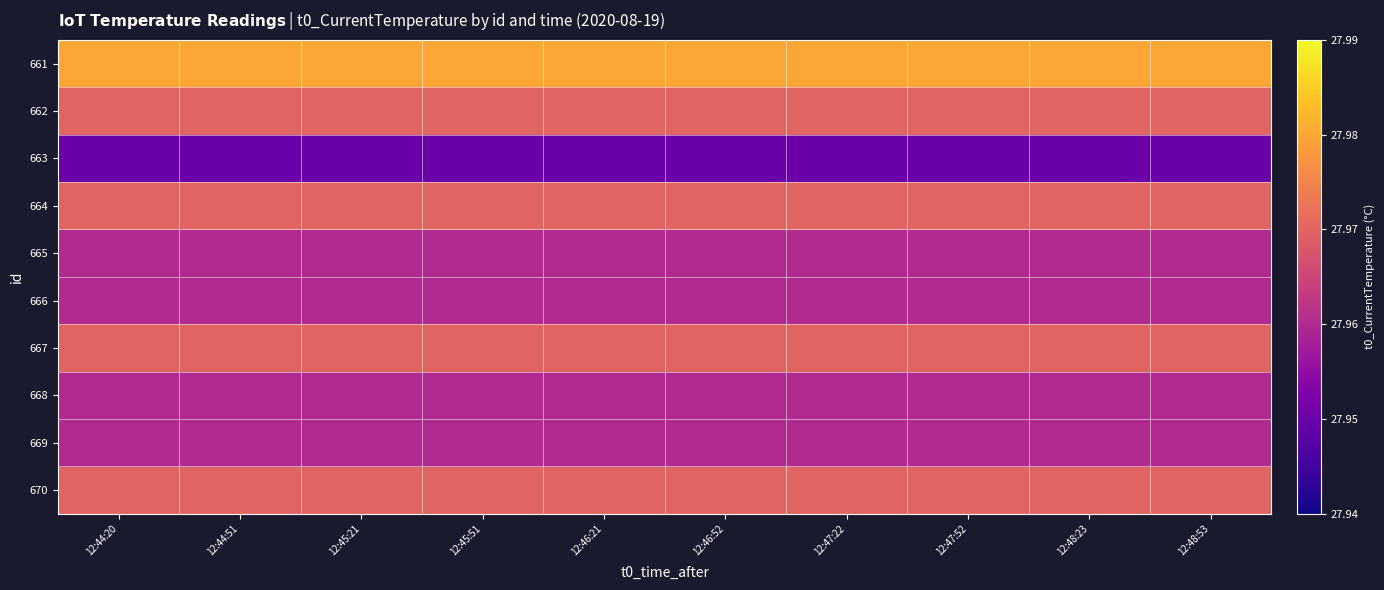

Reading left to right, what are all the values shown in this chart?

661: 12:44:20=28.0	12:44:51=28.0	12:45:21=28.0	12:45:51=28.0	12:46:21=28.0	12:46:52=28.0	12:47:22=28.0	12:47:52=28.0	12:48:23=28.0	12:48:53=28.0
662: 12:44:20=28.0	12:44:51=28.0	12:45:21=28.0	12:45:51=28.0	12:46:21=28.0	12:46:52=28.0	12:47:22=28.0	12:47:52=28.0	12:48:23=28.0	12:48:53=28.0
663: 12:44:20=27.9	12:44:51=27.9	12:45:21=27.9	12:45:51=27.9	12:46:21=27.9	12:46:52=27.9	12:47:22=27.9	12:47:52=27.9	12:48:23=27.9	12:48:53=27.9
664: 12:44:20=28.0	12:44:51=28.0	12:45:21=28.0	12:45:51=28.0	12:46:21=28.0	12:46:52=28.0	12:47:22=28.0	12:47:52=28.0	12:48:23=28.0	12:48:53=28.0
665: 12:44:20=28.0	12:44:51=28.0	12:45:21=28.0	12:45:51=28.0	12:46:21=28.0	12:46:52=28.0	12:47:22=28.0	12:47:52=28.0	12:48:23=28.0	12:48:53=28.0
666: 12:44:20=28.0	12:44:51=28.0	12:45:21=28.0	12:45:51=28.0	12:46:21=28.0	12:46:52=28.0	12:47:22=28.0	12:47:52=28.0	12:48:23=28.0	12:48:53=28.0
667: 12:44:20=28.0	12:44:51=28.0	12:45:21=28.0	12:45:51=28.0	12:46:21=28.0	12:46:52=28.0	12:47:22=28.0	12:47:52=28.0	12:48:23=28.0	12:48:53=28.0
668: 12:44:20=28.0	12:44:51=28.0	12:45:21=28.0	12:45:51=28.0	12:46:21=28.0	12:46:52=28.0	12:47:22=28.0	12:47:52=28.0	12:48:23=28.0	12:48:53=28.0
669: 12:44:20=28.0	12:44:51=28.0	12:45:21=28.0	12:45:51=28.0	12:46:21=28.0	12:46:52=28.0	12:47:22=28.0	12:47:52=28.0	12:48:23=28.0	12:48:53=28.0
670: 12:44:20=28.0	12:44:51=28.0	12:45:21=28.0	12:45:51=28.0	12:46:21=28.0	12:46:52=28.0	12:47:22=28.0	12:47:52=28.0	12:48:23=28.0	12:48:53=28.0